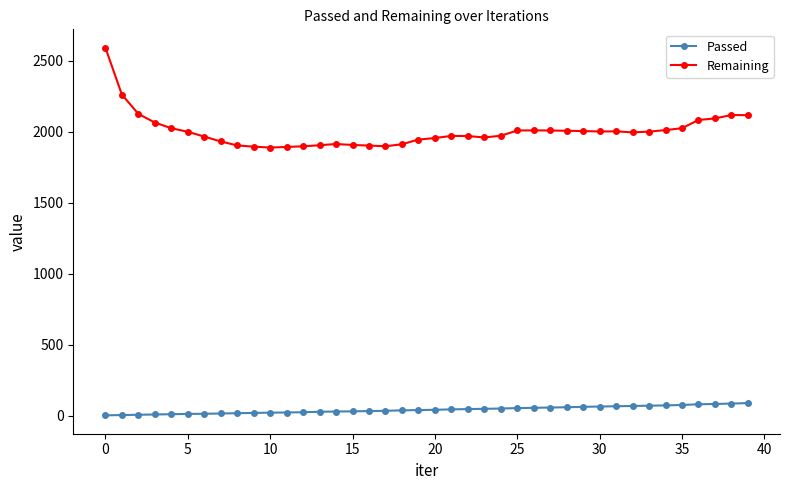

Rank the series by their average value, from lowest to highest.

Passed, Remaining